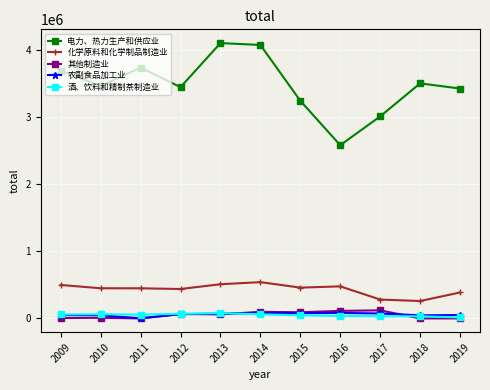

What is the maximum value shown in the chart?

4101678